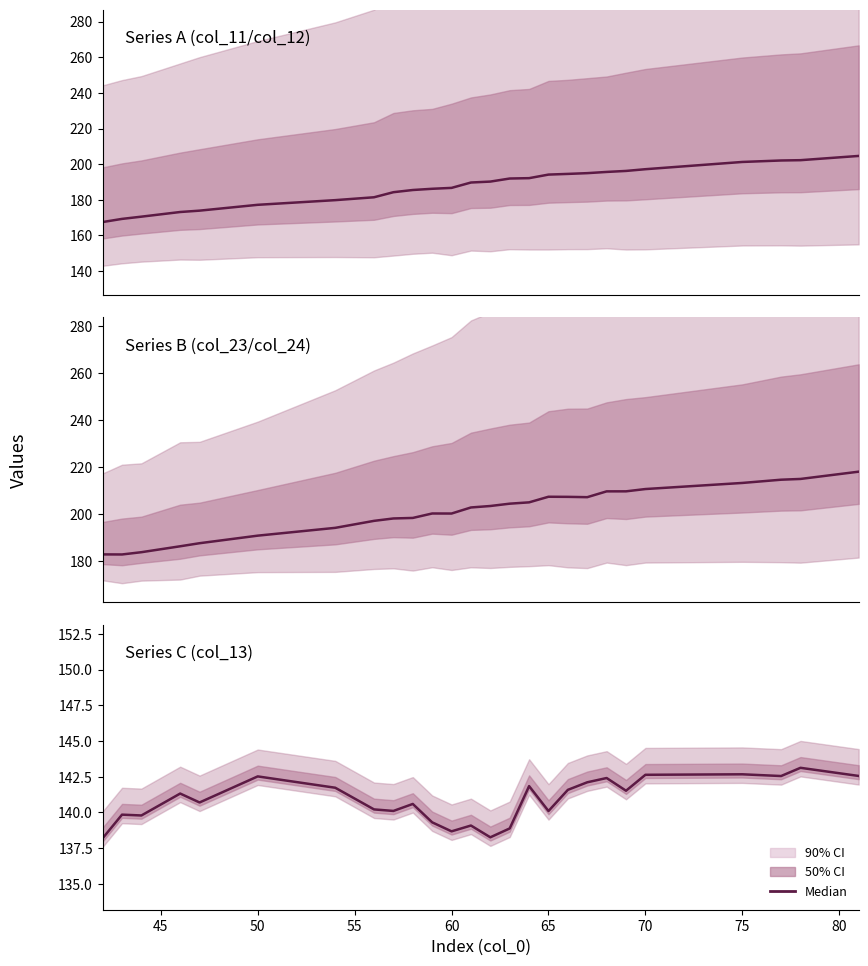

Is it true that the value at 60 is 226.3?

False